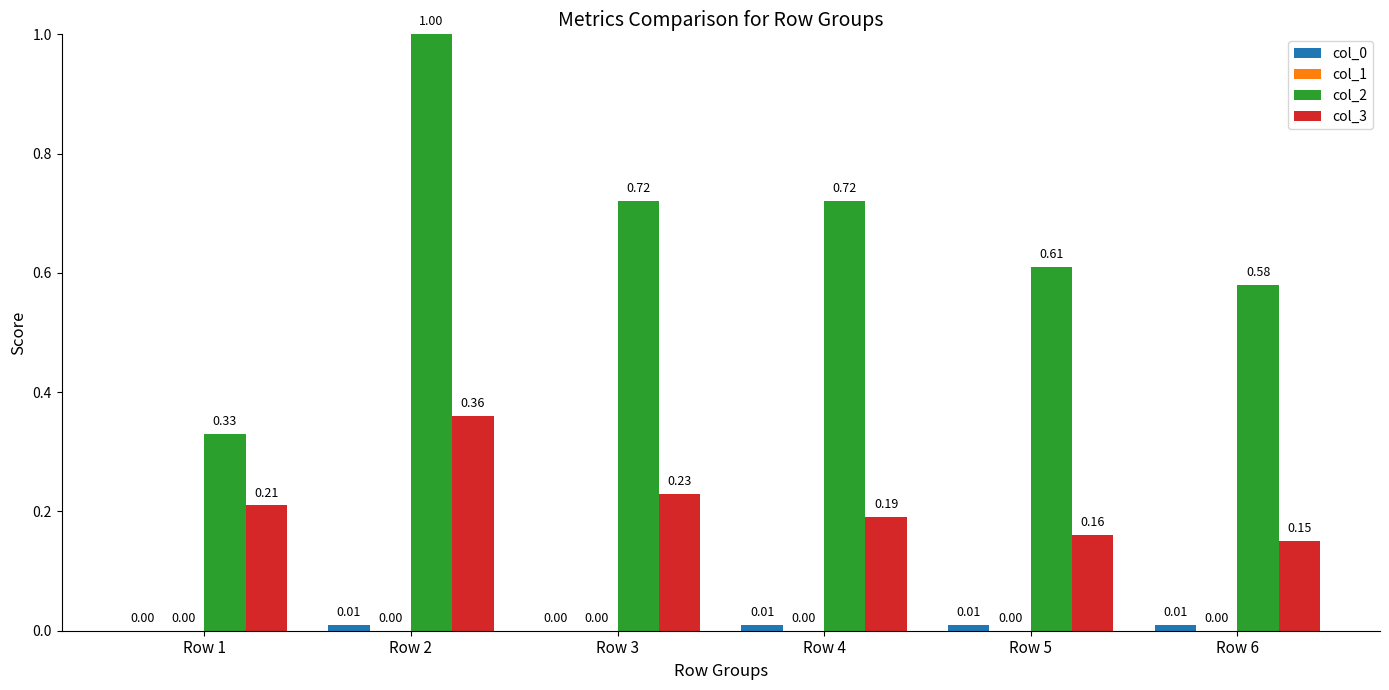

Which series changed the most between Row 1 and Row 5?

col_2